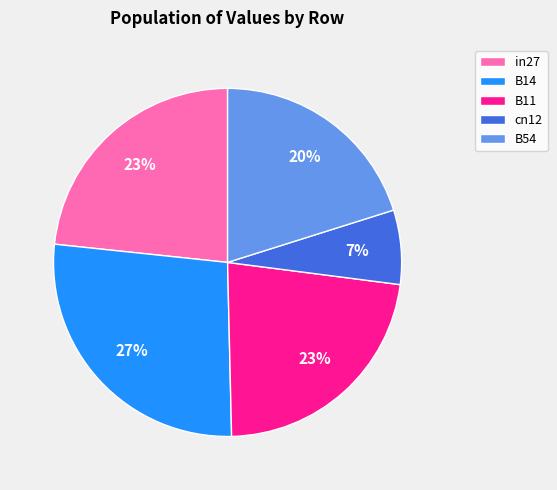

To the nearest percent, what portion does in27 represent?

23%